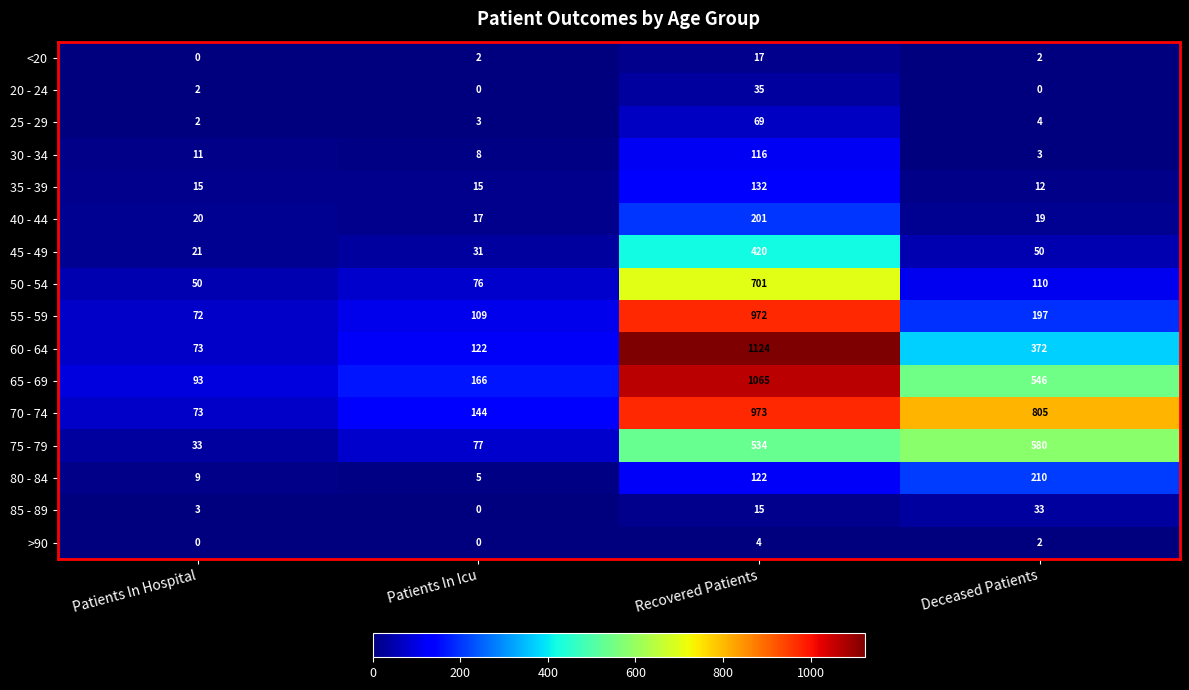

Where does the 25 - 29 series first go above 4?

Recovered Patients